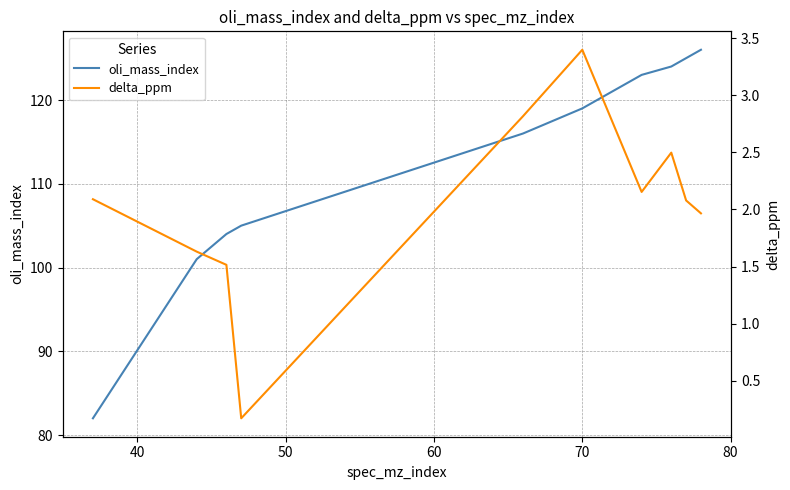

What is the highest value of the oli_mass_index series?

126